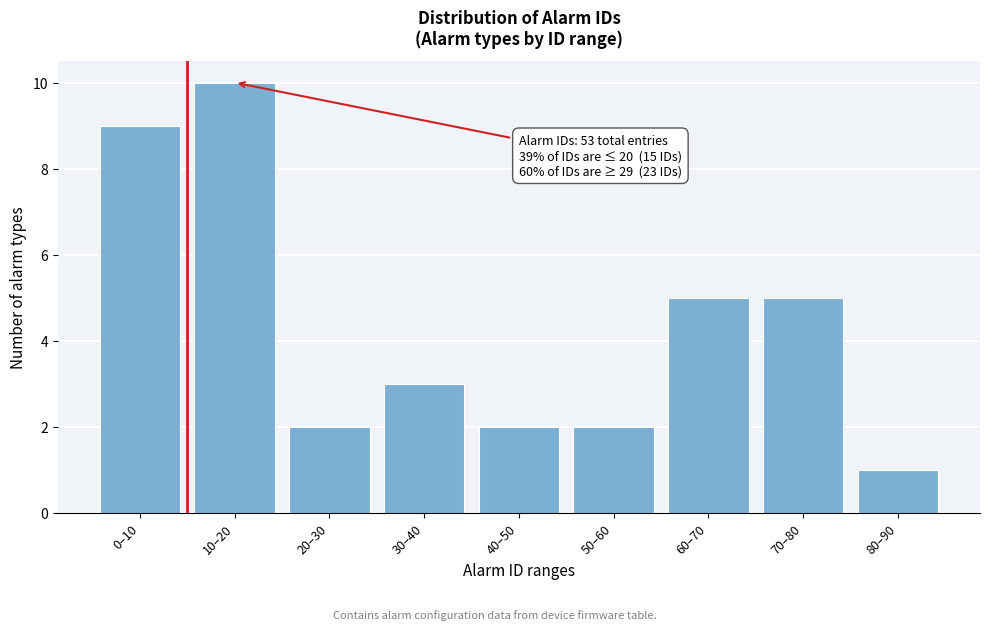

Reading left to right, transcribe all the data shown in this chart.

9	10	2	3	2	2	5	5	1